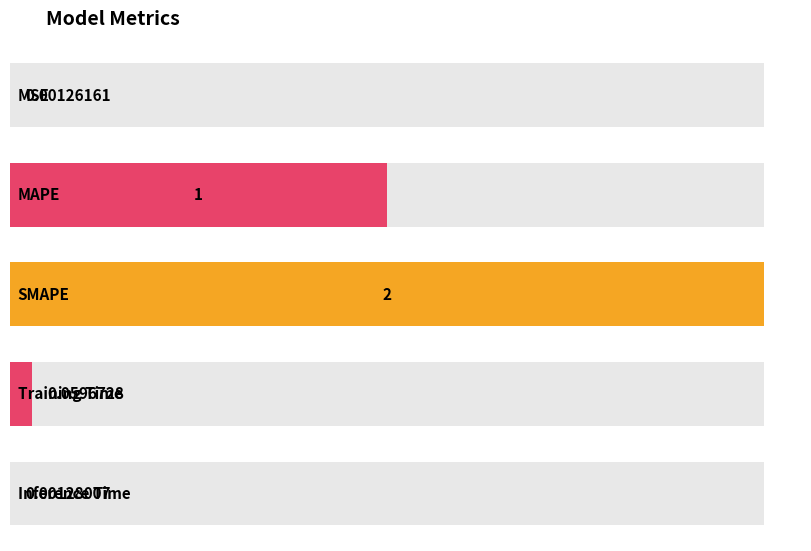

What is the change in value from MAPE to Inference Time?

-1.0